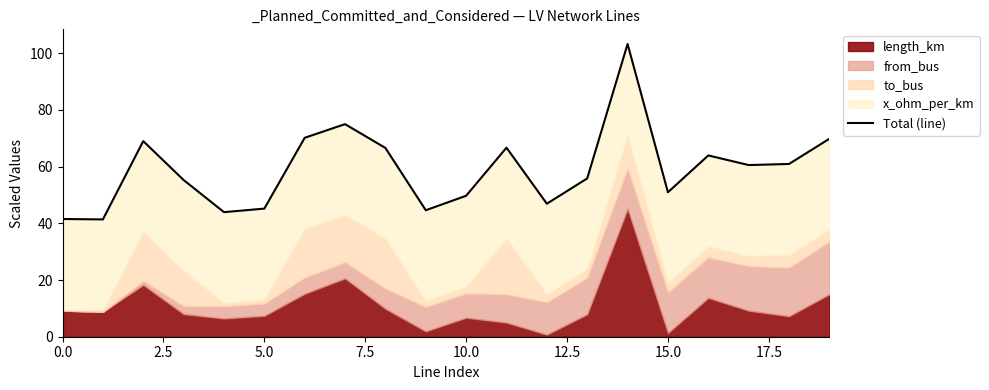

Is it true that the value at 2.5 is 14.4?

False